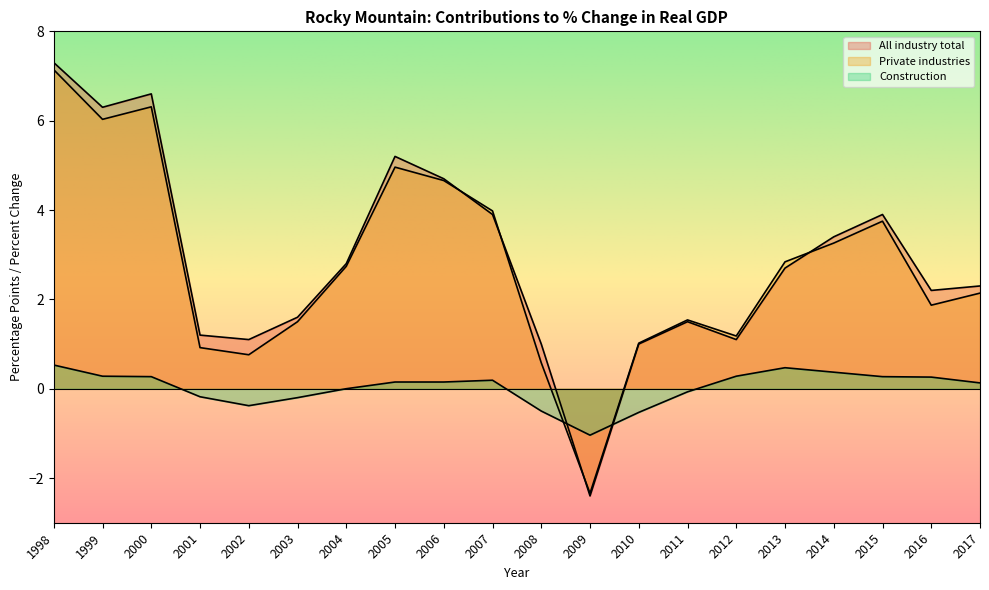

How many positive values does the Construction series have?

12